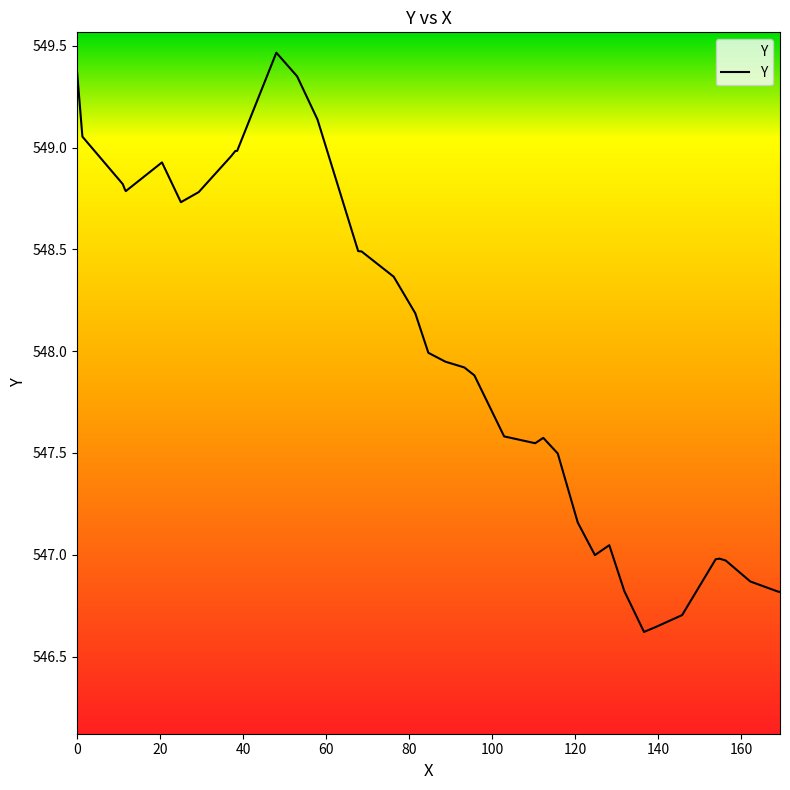

What is the greatest value displayed?

549.5